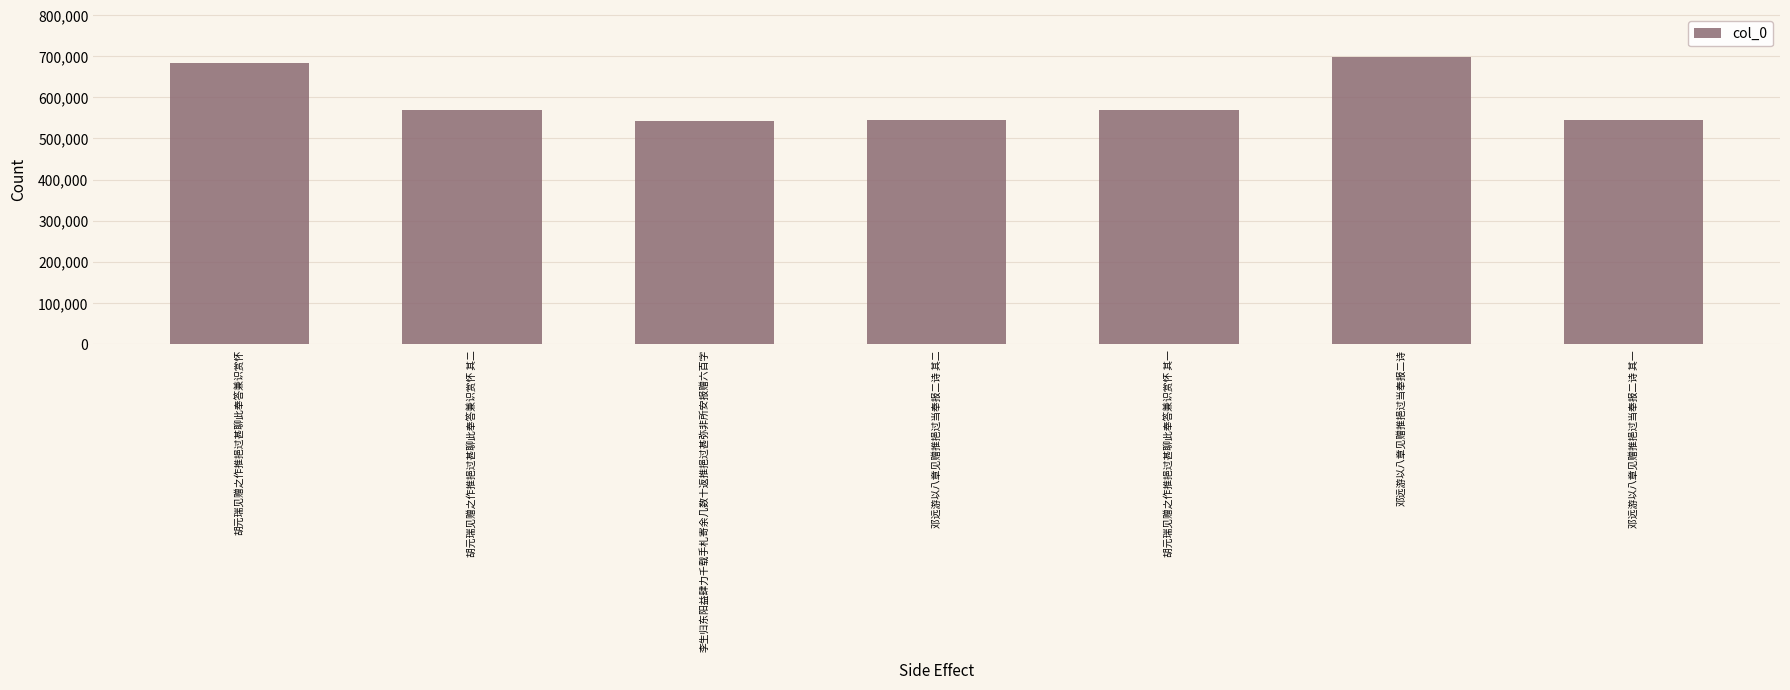

What is the greatest value displayed?

697083